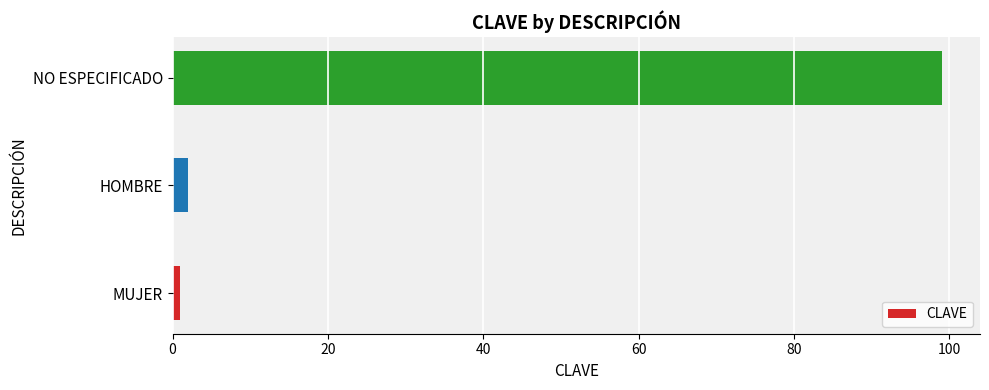

Are the bars horizontal?

Yes